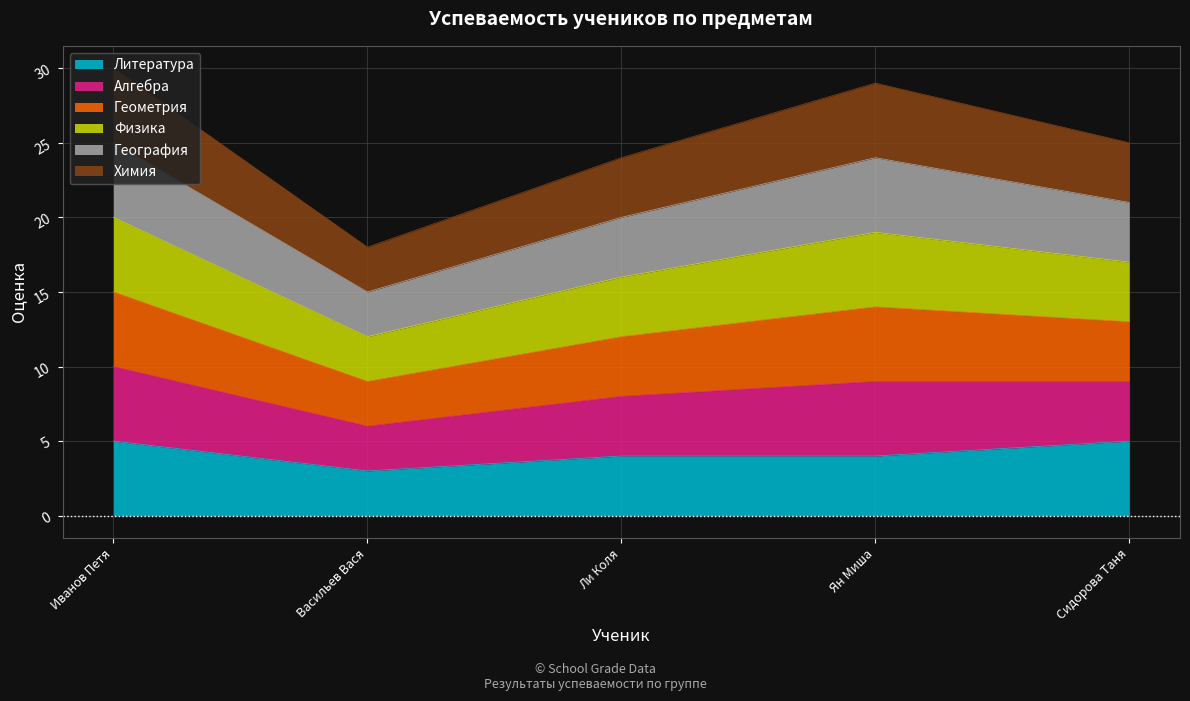

The Алгебра series shows 9 at Иванов Петя. True or false?

False